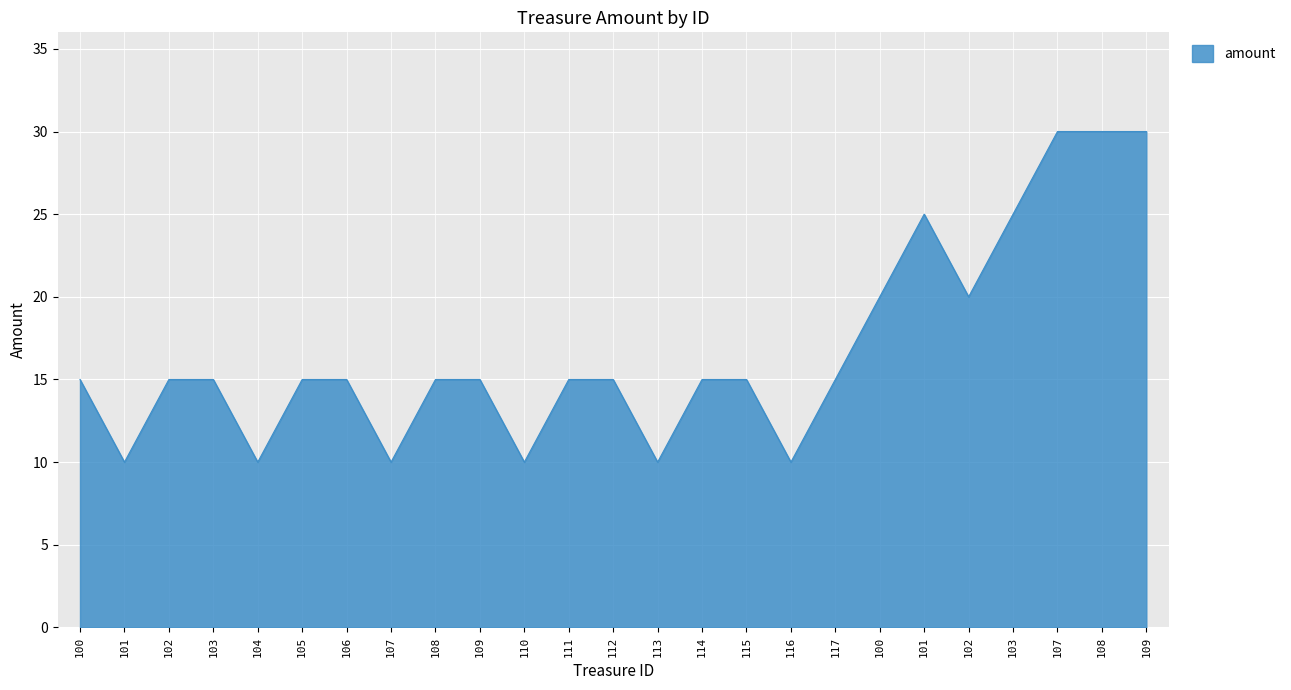

Rank the categories by value from highest to lowest.

107, 108, 109, 101, 103, 100, 102, 100, 102, 103, 105, 106, 108, 109, 111, 112, 114, 115, 117, 101, 104, 107, 110, 113, 116